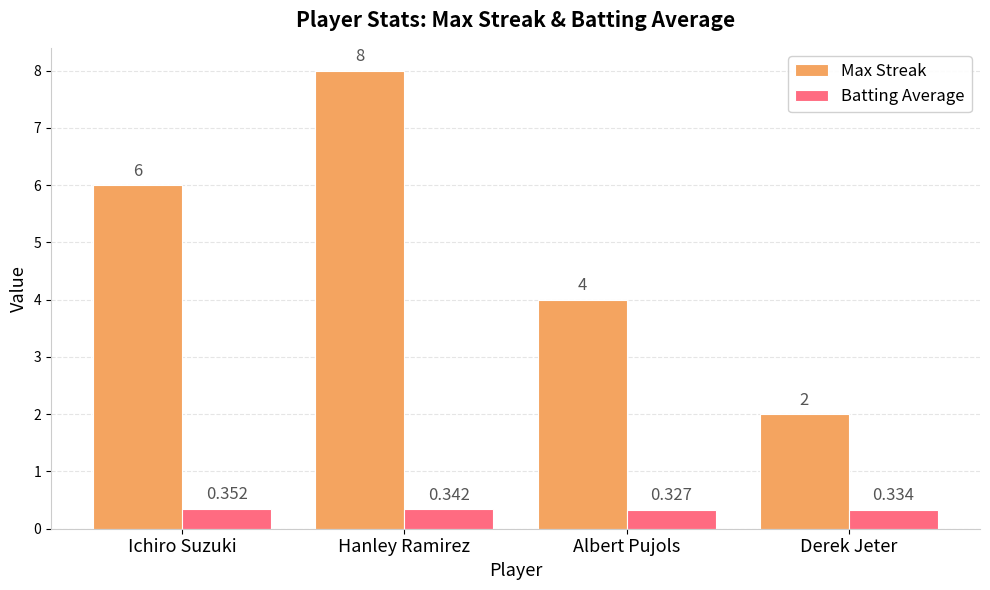

List the labels in order of Batting Average value, largest first.

Ichiro Suzuki, Hanley Ramirez, Derek Jeter, Albert Pujols